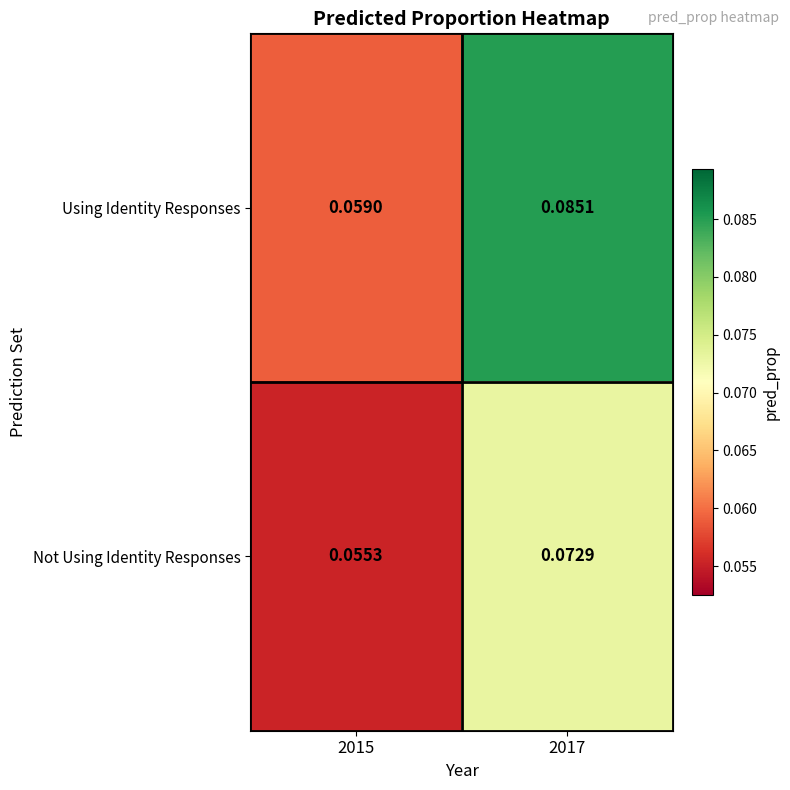

List the series in order of their peak value, lowest first.

Not Using Identity Responses, Using Identity Responses